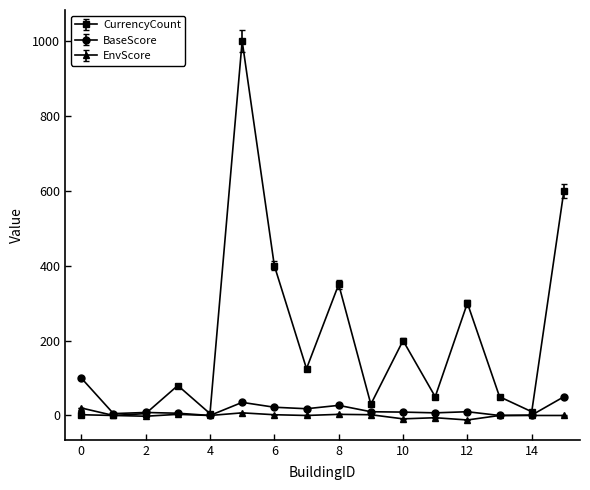

How many series are shown in this chart?

3